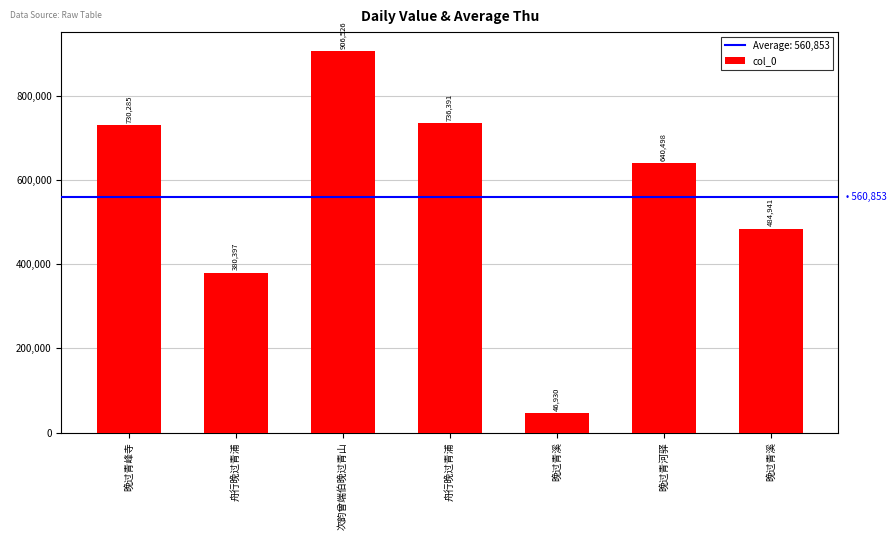

What is the minimum value shown in the chart?

46930